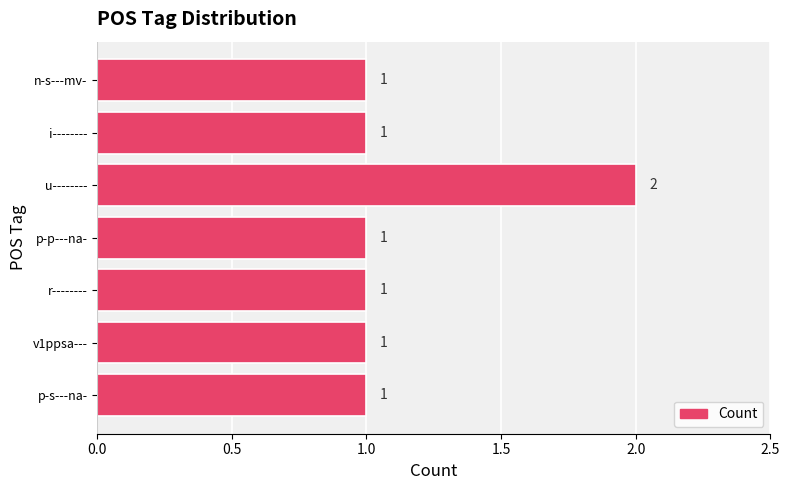

Reading top to bottom, extract all data points from this chart.

n-s---mv-=1	i--------=1	u--------=2	p-p---na-=1	r--------=1	v1ppsa---=1	p-s---na-=1